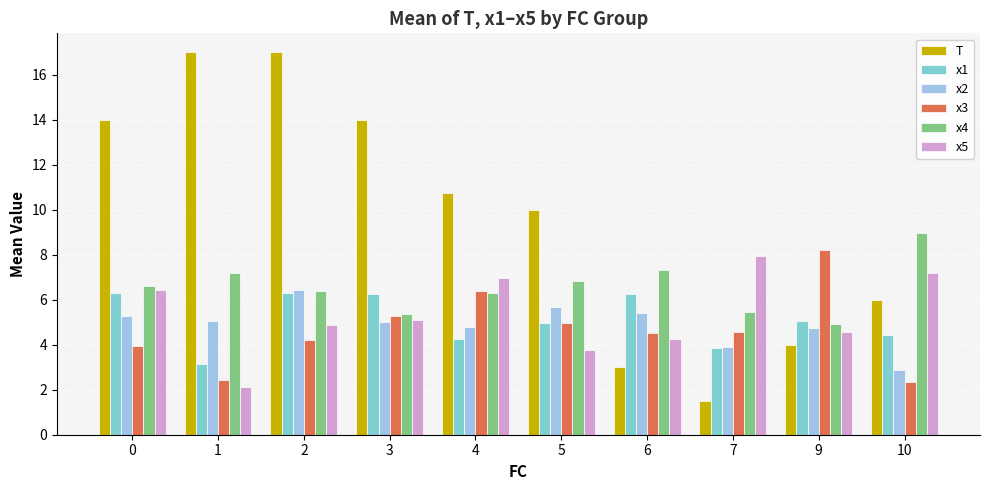

What is the sum of the x2 values at 2 and 6?

11.9